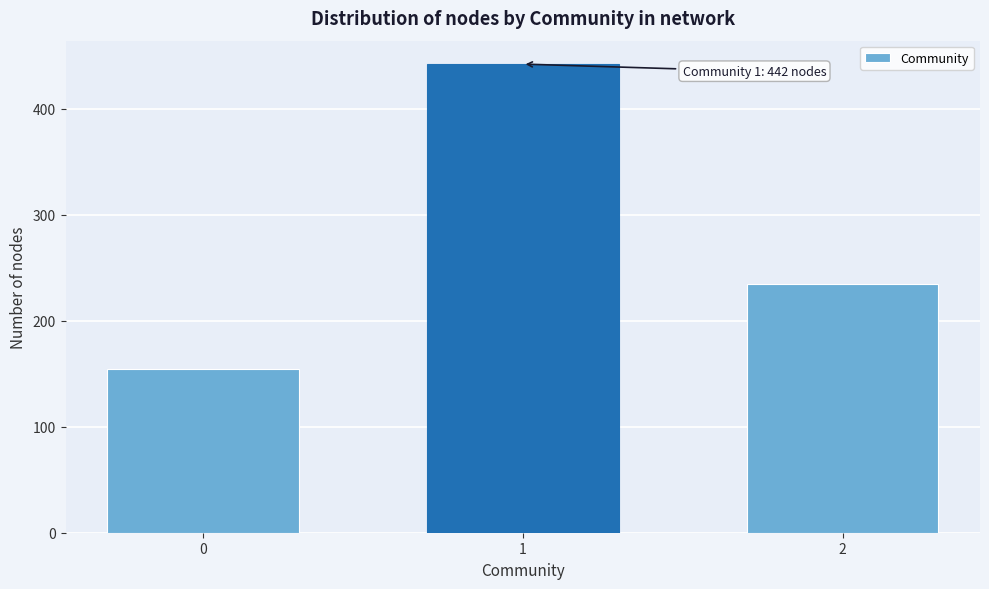

Reading left to right, transcribe all the data shown in this chart.

154	442	235